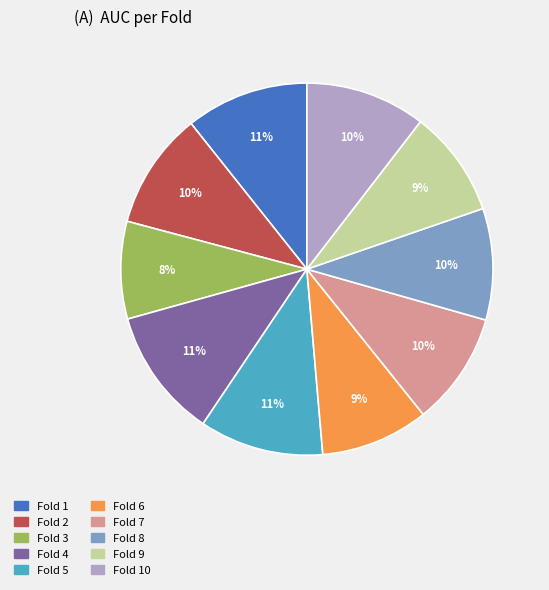

Does any single category account for the majority?

No